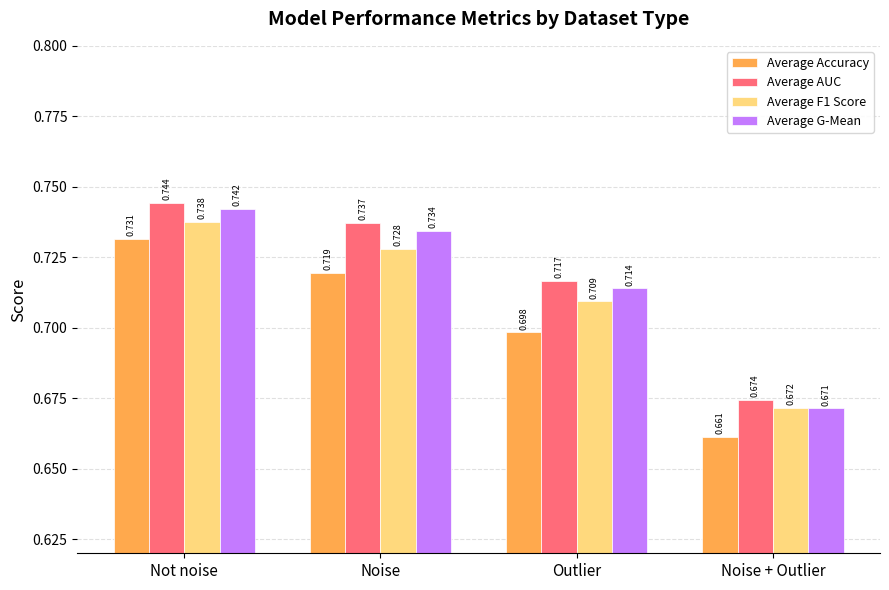

The Average F1 Score series shows 0.3 at Outlier. True or false?

False